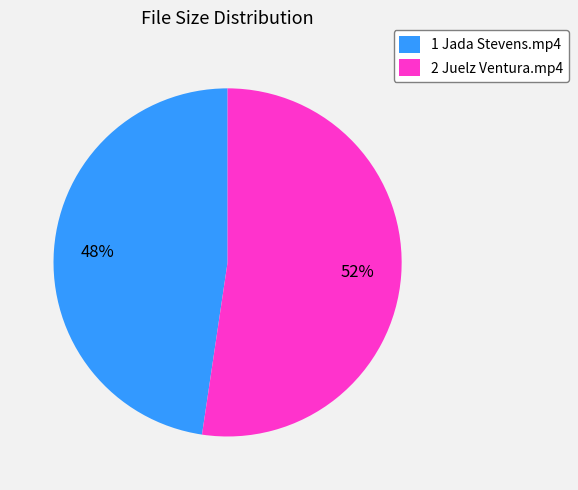

How many slices are in this pie chart?

2